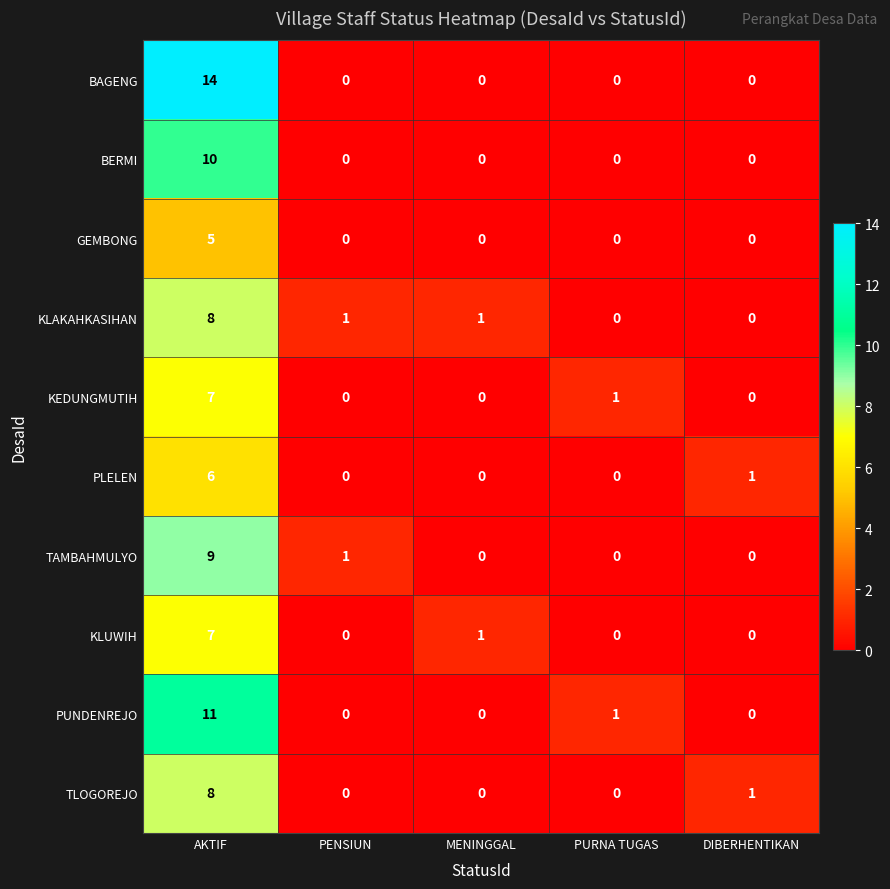

Which series has the largest range (max minus min)?

BAGENG